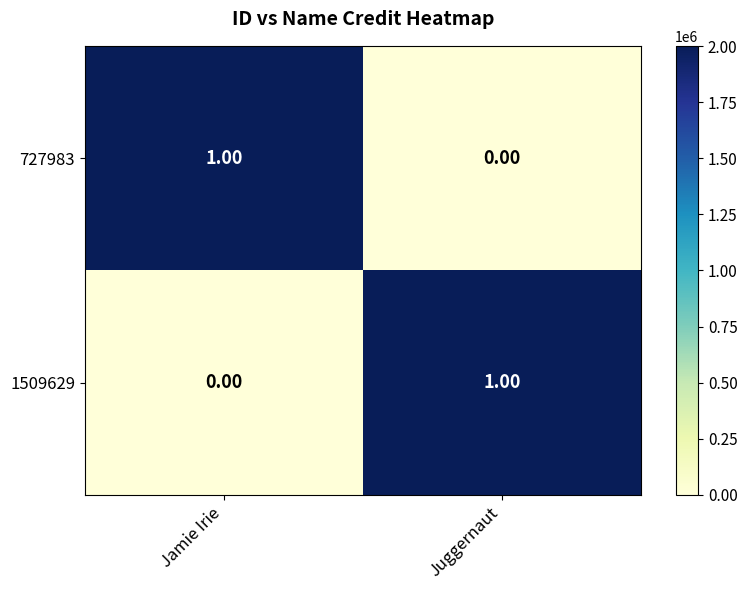

At which label does 727983 reach its peak?

Jamie Irie